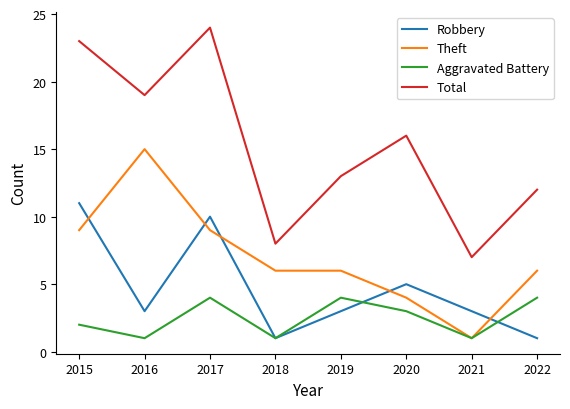

At which label is Robbery closest to 6?

2020